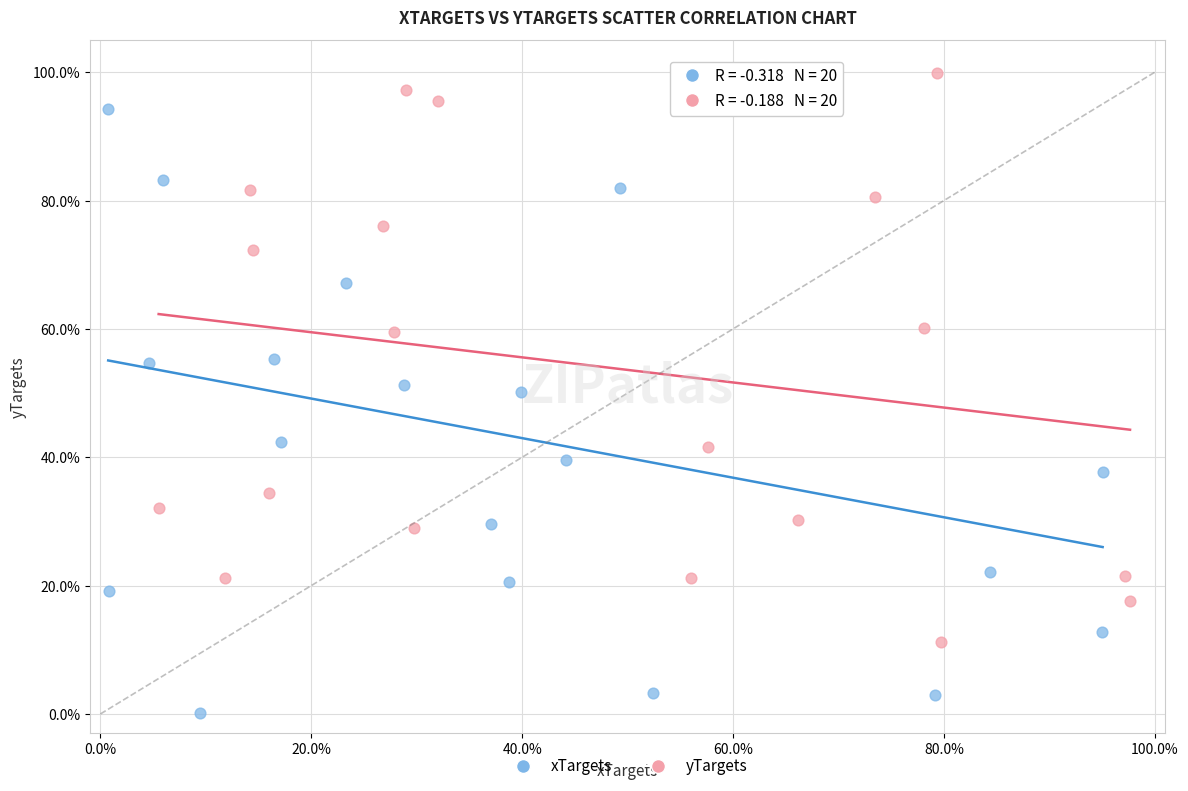

Which series reaches the maximum Y coordinate?

yTargets